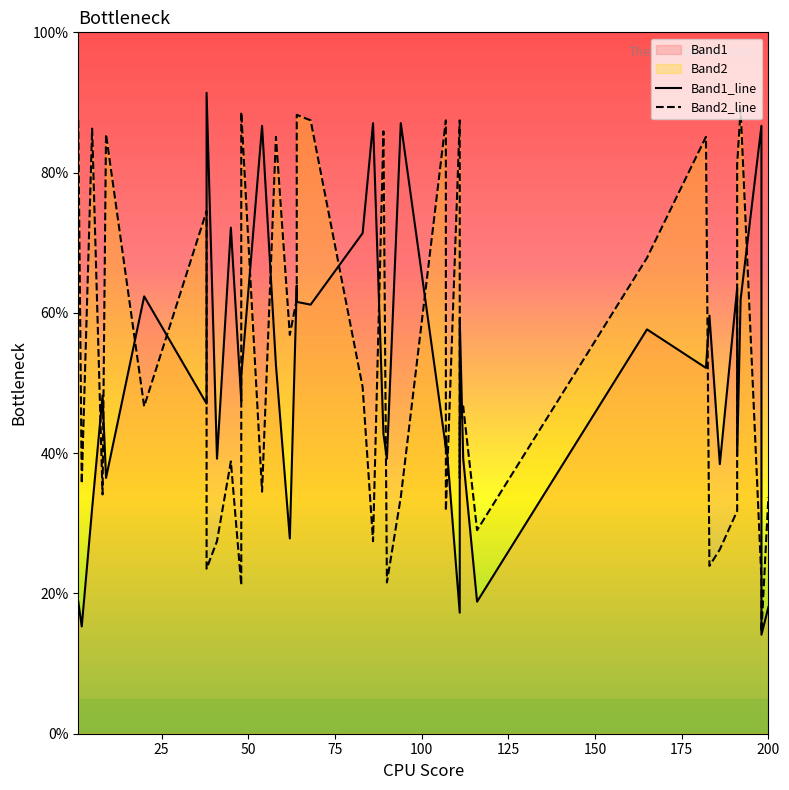

What is the total value across all series at 200?

51.8